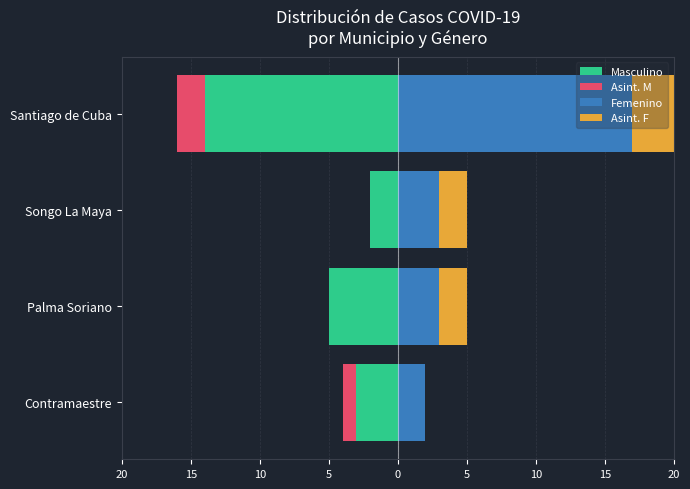

What is the total value across all series at Santiago de Cuba?

6